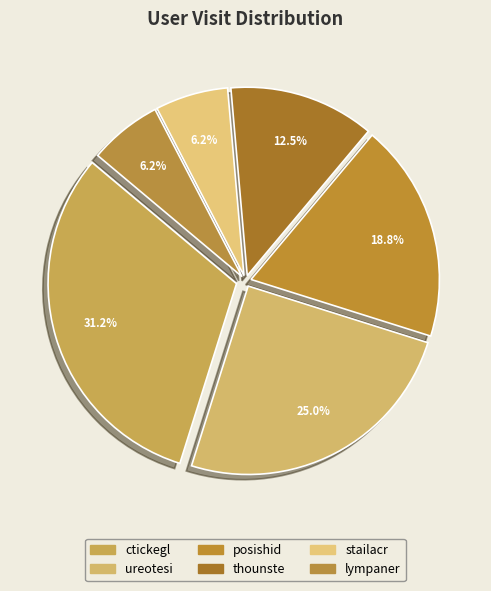

What percentage do ctickegl and stailacr together represent?

37.5%